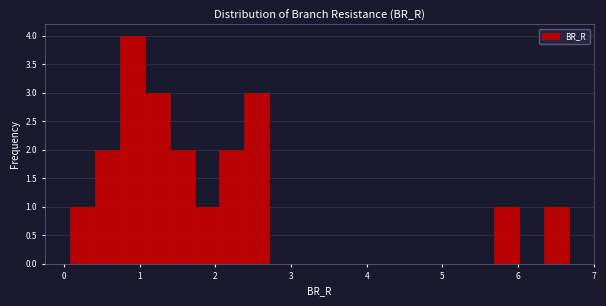

Around what value on the x-axis is the tallest bar? Give the approximate position of its centre, as read against the axis.

0.9